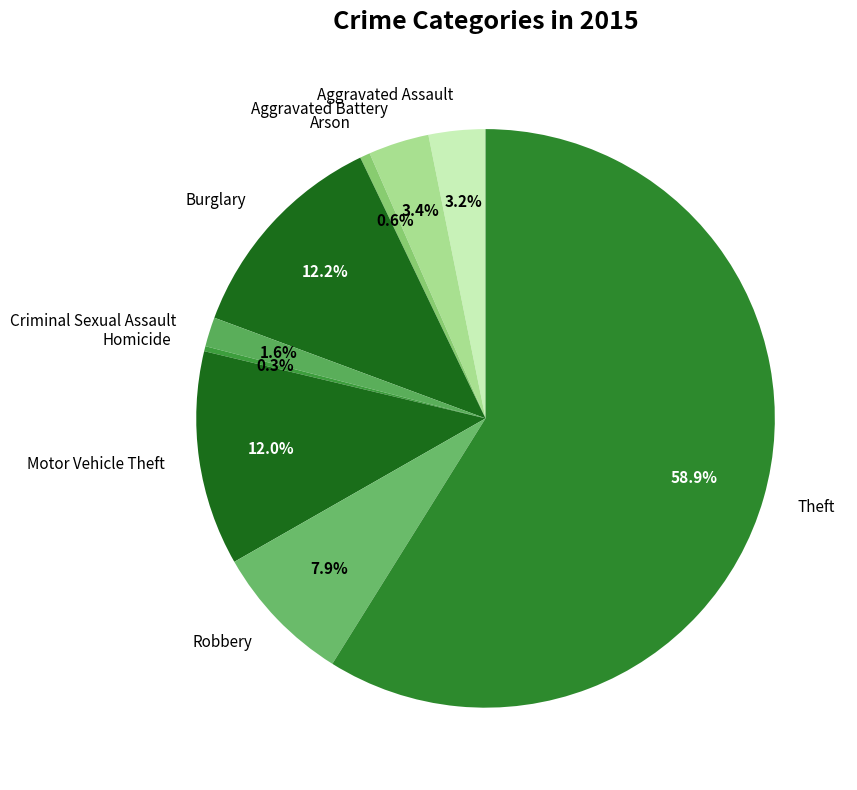

To the nearest percent, what portion does Burglary represent?

12%